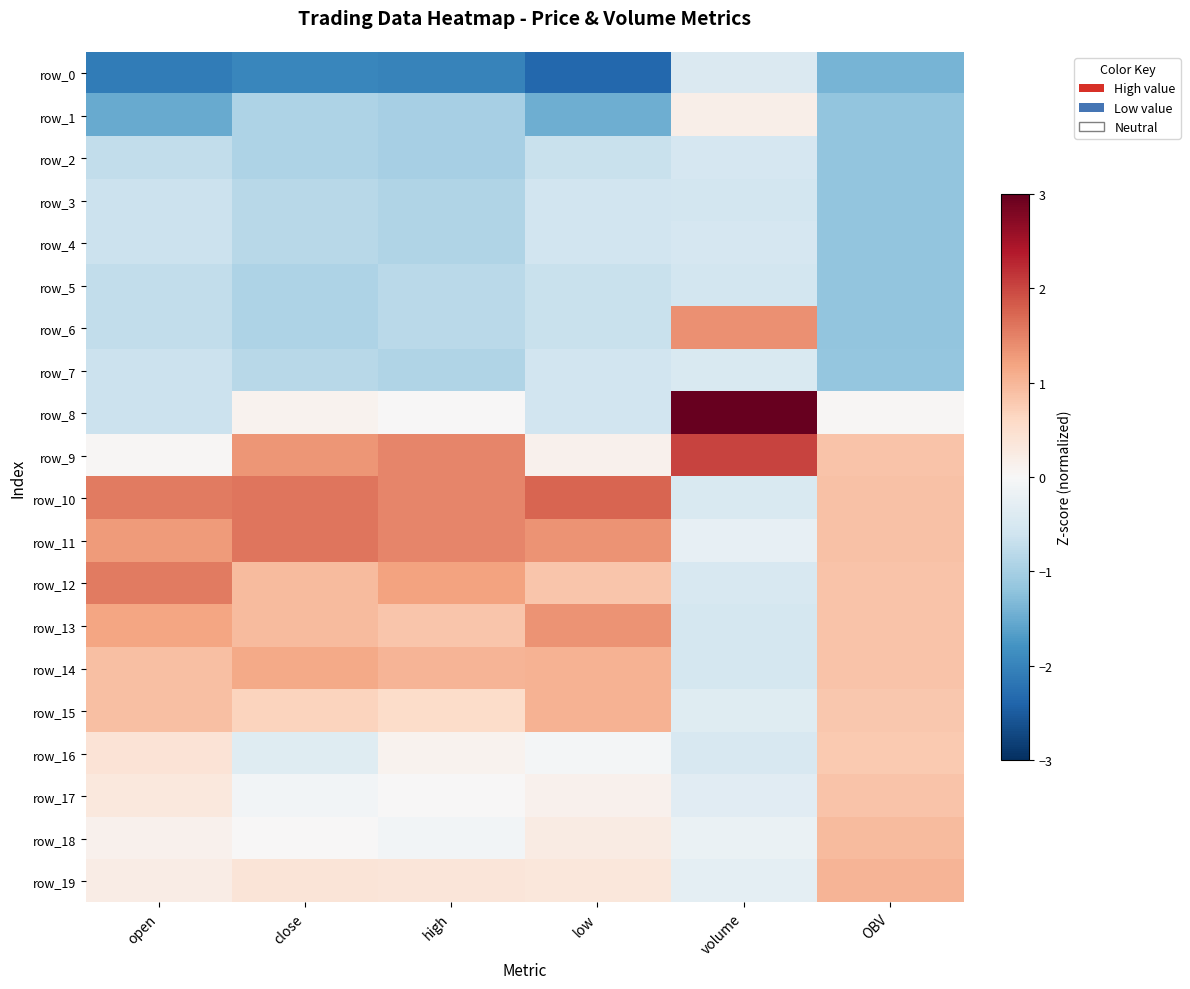

Which series has the largest total across all categories?

row_10